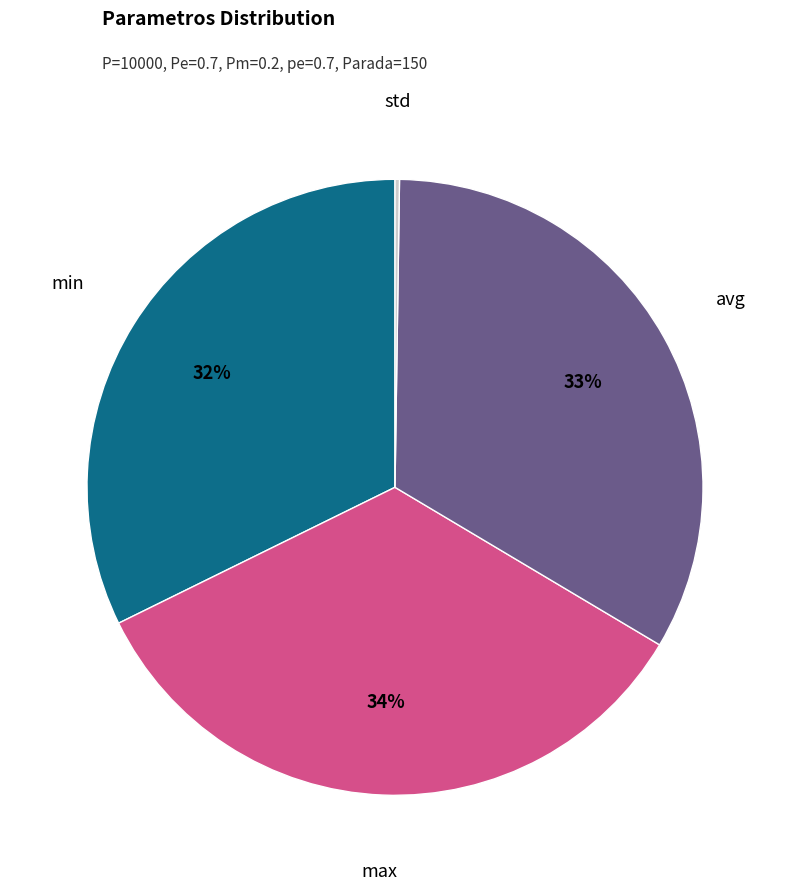

To the nearest percent, what is the difference between the largest and smallest slice percentages?

34%